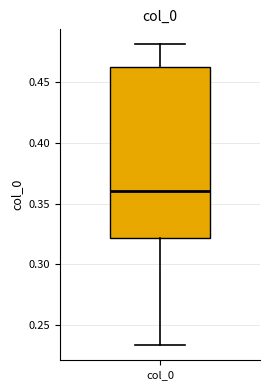

Read this box plot against the y-axis: the position of the median line, the range covered by the box, and the ends of both whiskers. The values are not printed on the chart, so give them approximately, as read against the axis.

median 0.360, box 0.320 to 0.460, whiskers 0.235 to 0.480